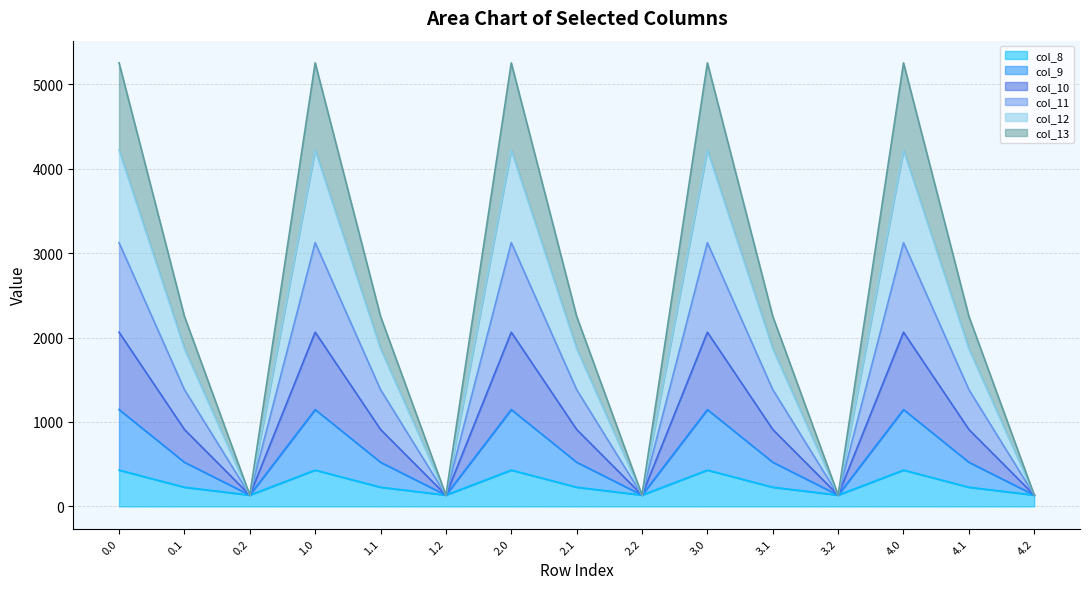

Count the number of categories in the chart.

15